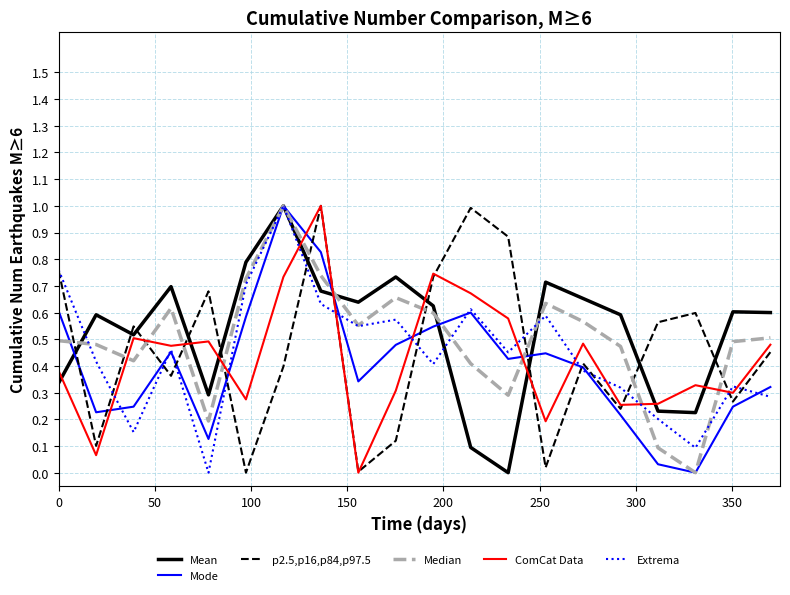

What is the maximum value shown in the chart?

1.0